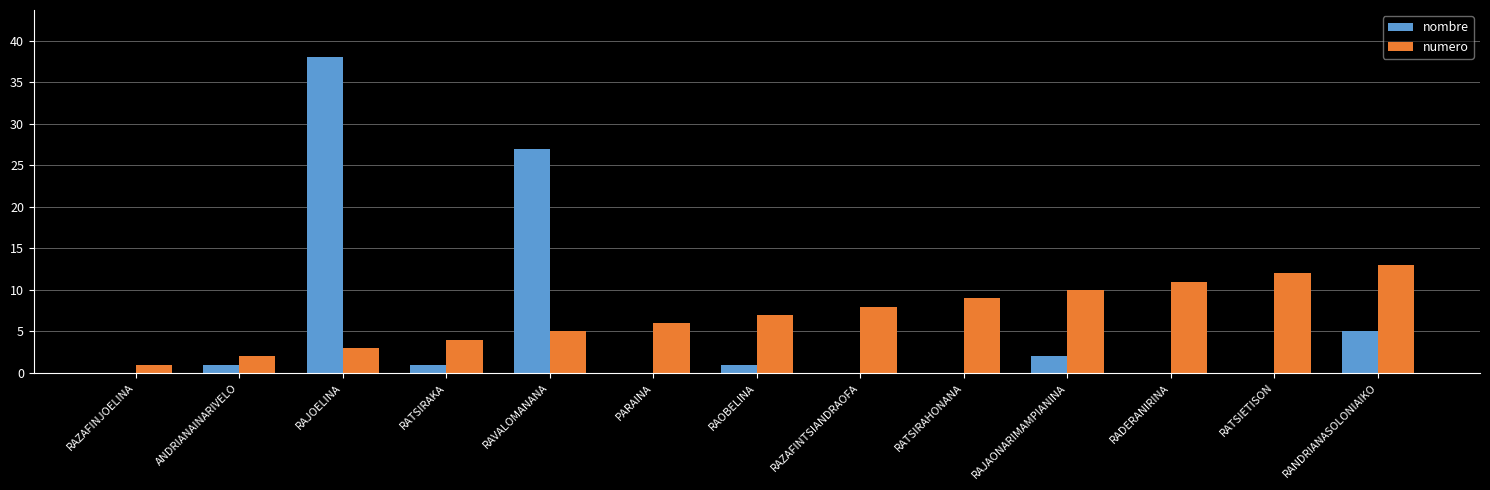

What is the maximum value for nombre?

38